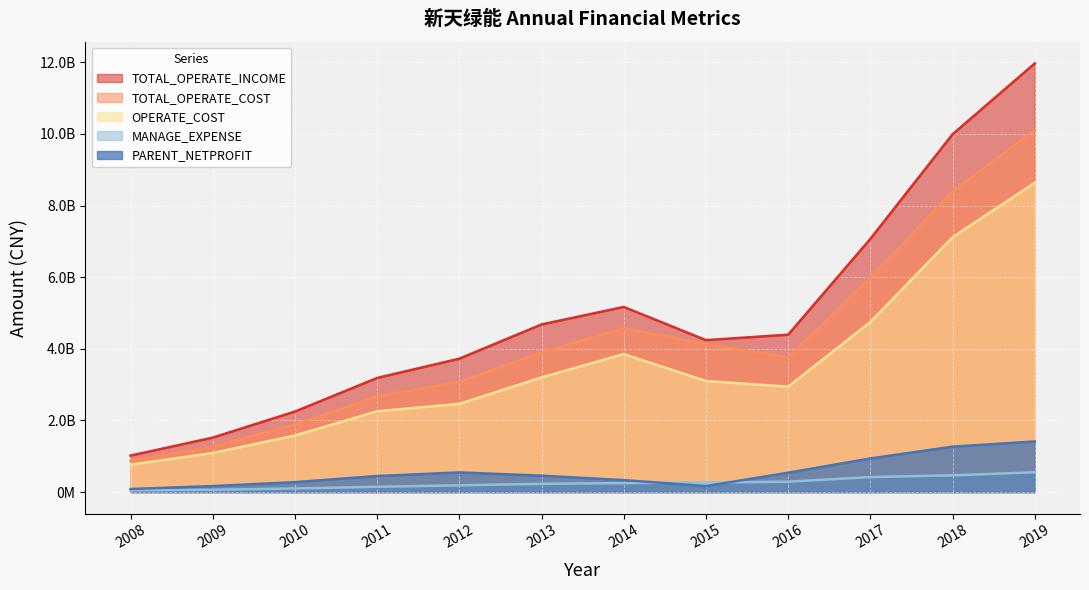

What is the lowest value of the OPERATE_COST series?

767964700.0